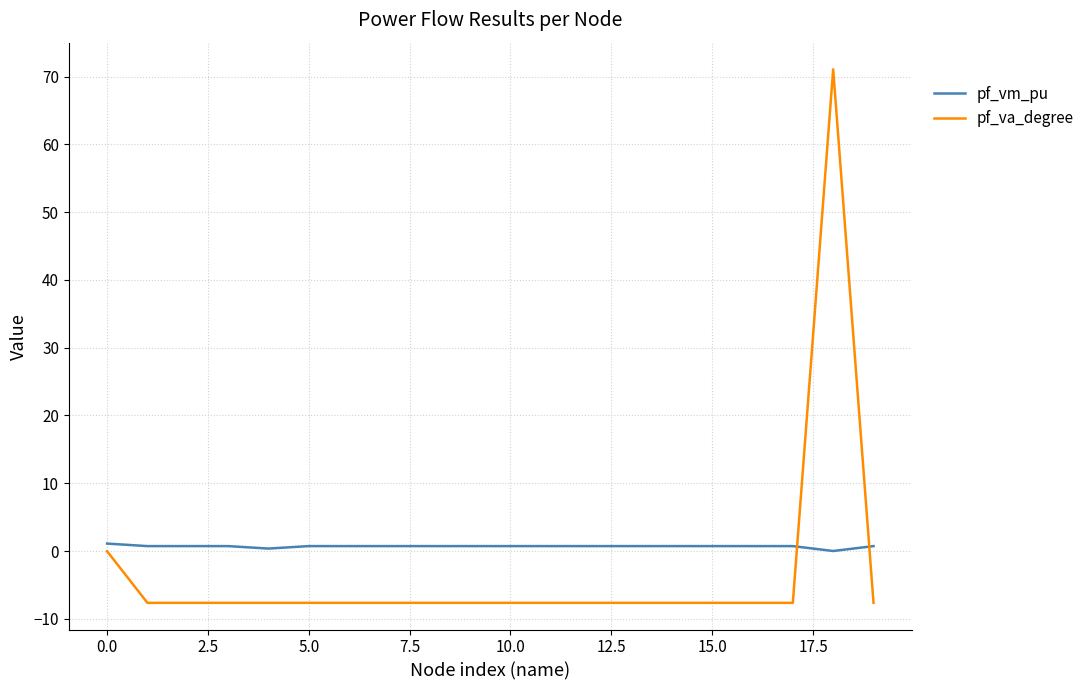

What is the greatest value displayed?

71.1